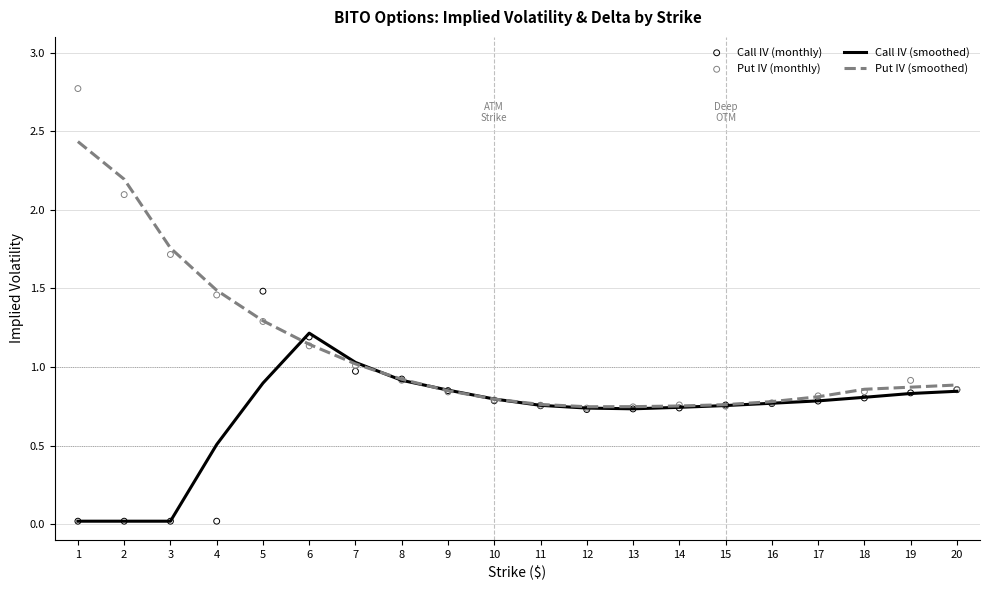

At which category is the sum across all series the highest?

1